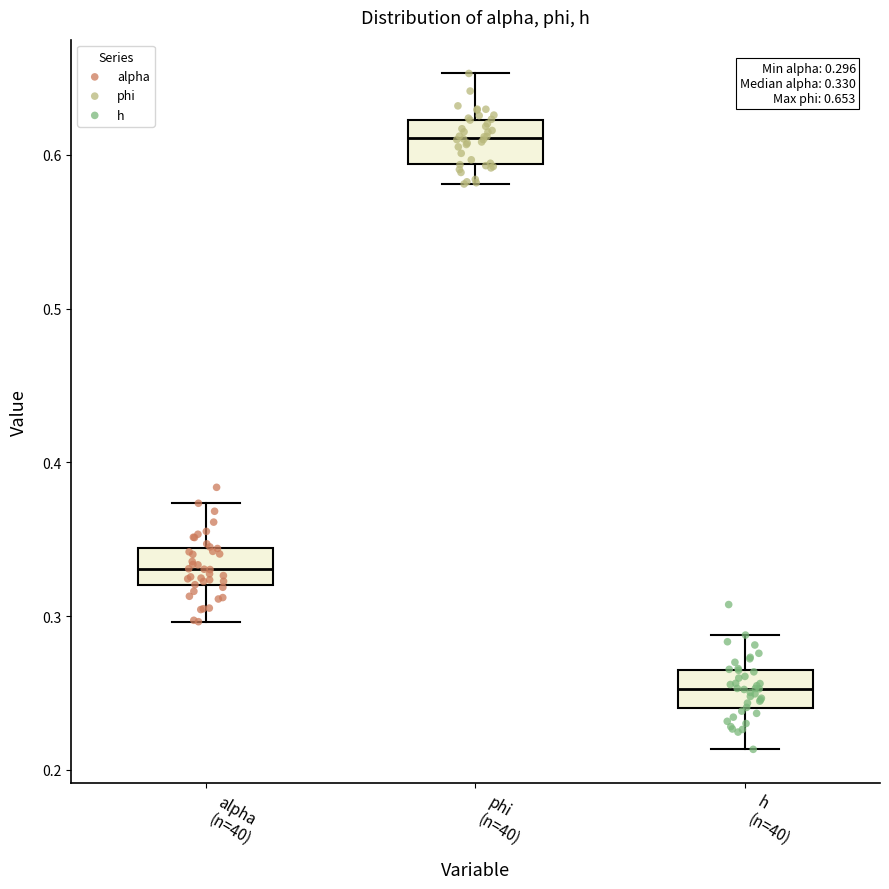

Which box has the lowest median line?

h (n=40)